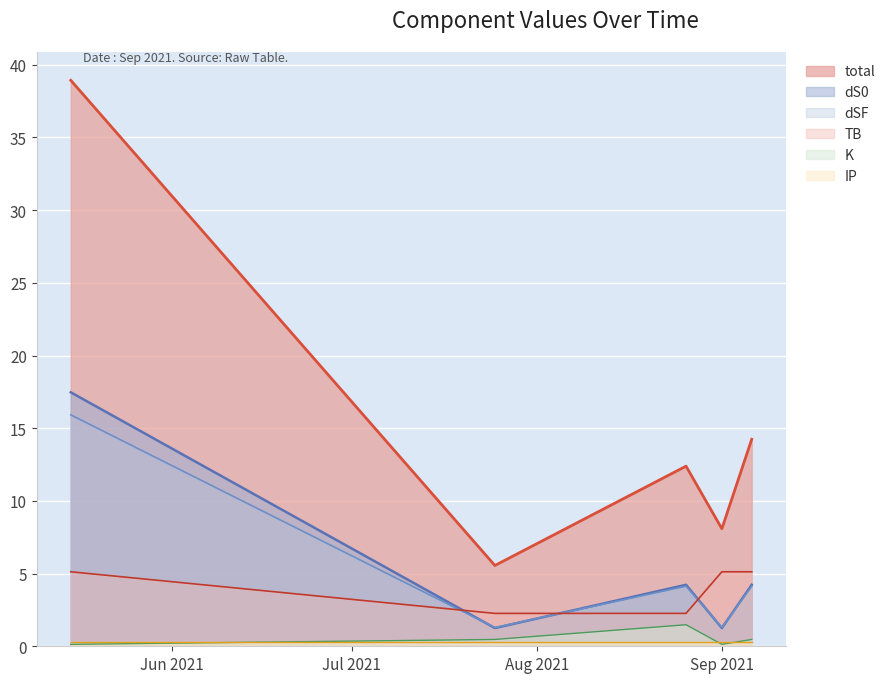

Is it true that K (line) equals 0.0 at Jun 2021?

False